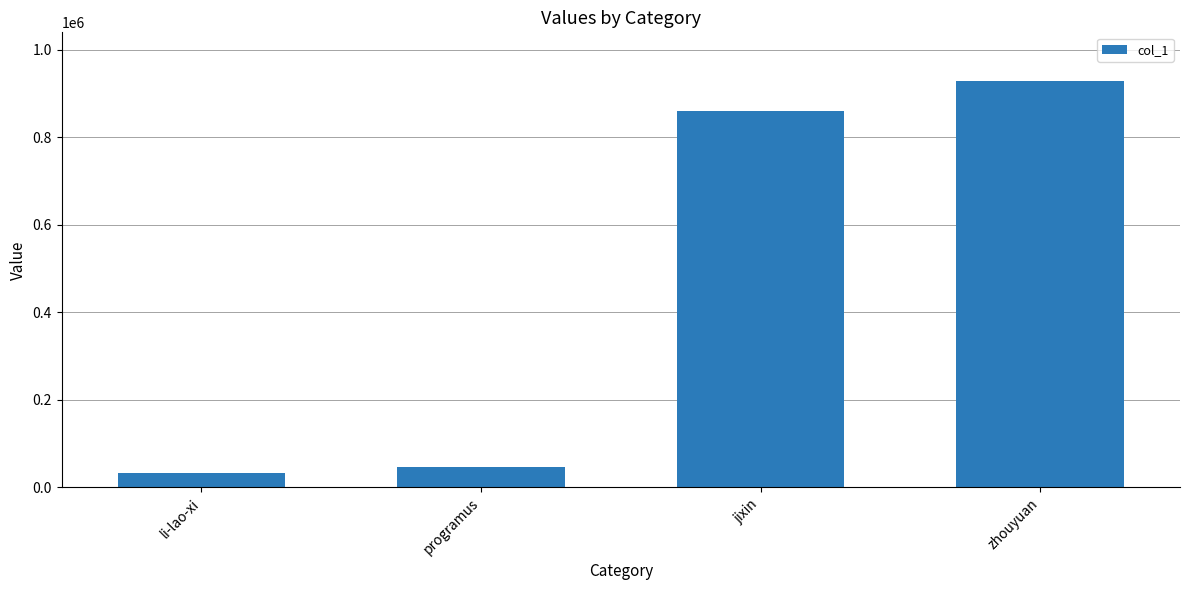

Reading left to right, what are all the values shown in this chart?

33215	46050	861155	928546